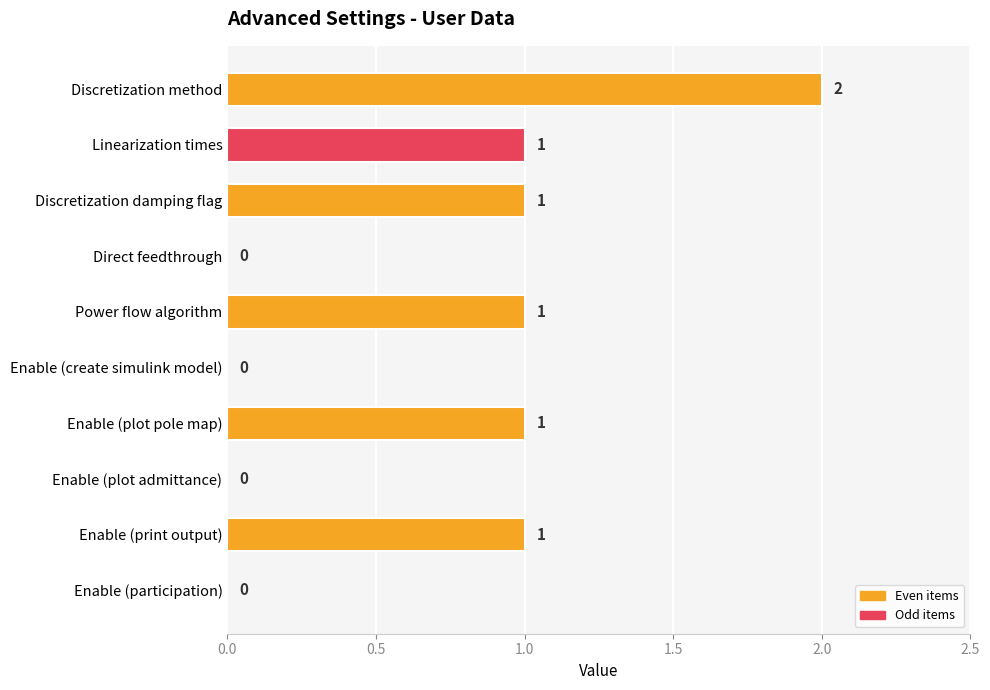

True or false: the data shows 1 at Direct feedthrough.

False